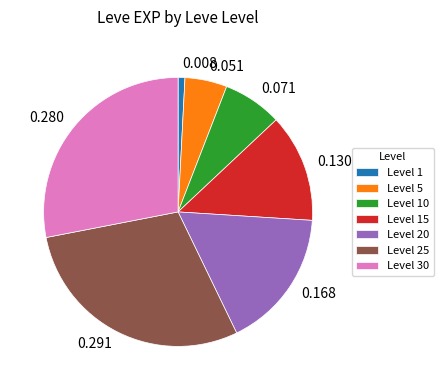

How many segments does this pie chart have?

7